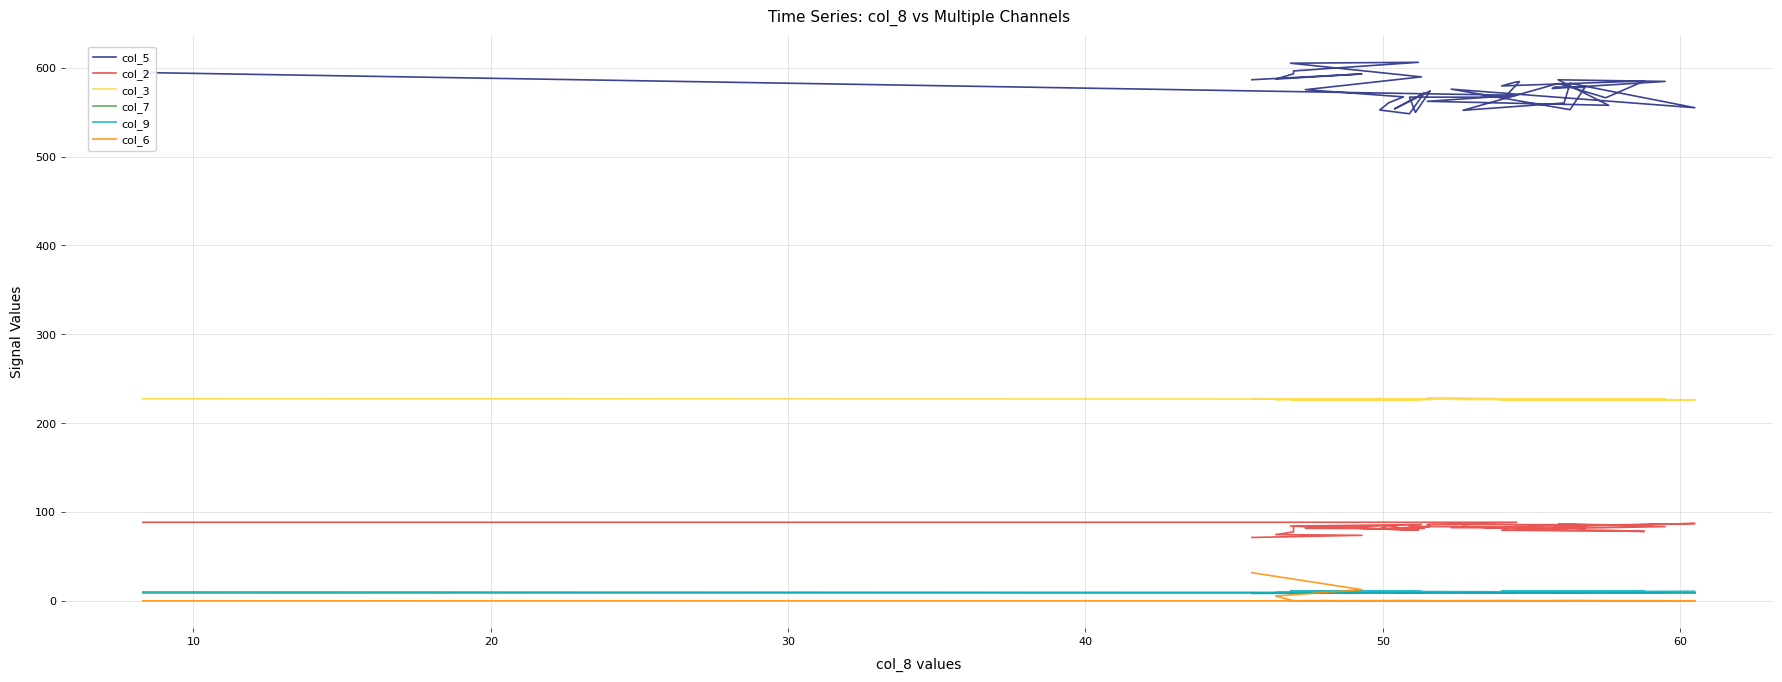

True or false: col_3 and col_9 cross at least once.

False